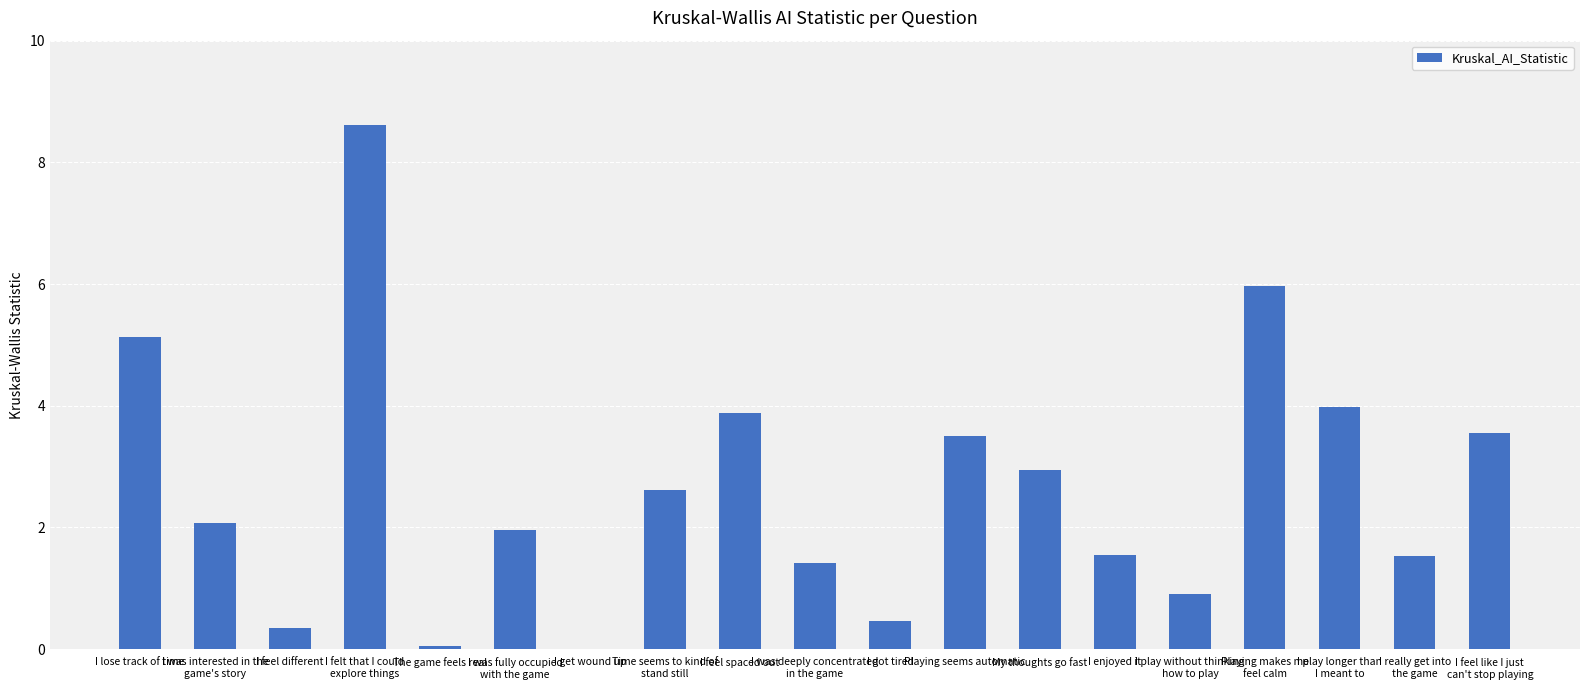

What is the sum of the values at I play longer than
I meant to and I got tired?

4.4